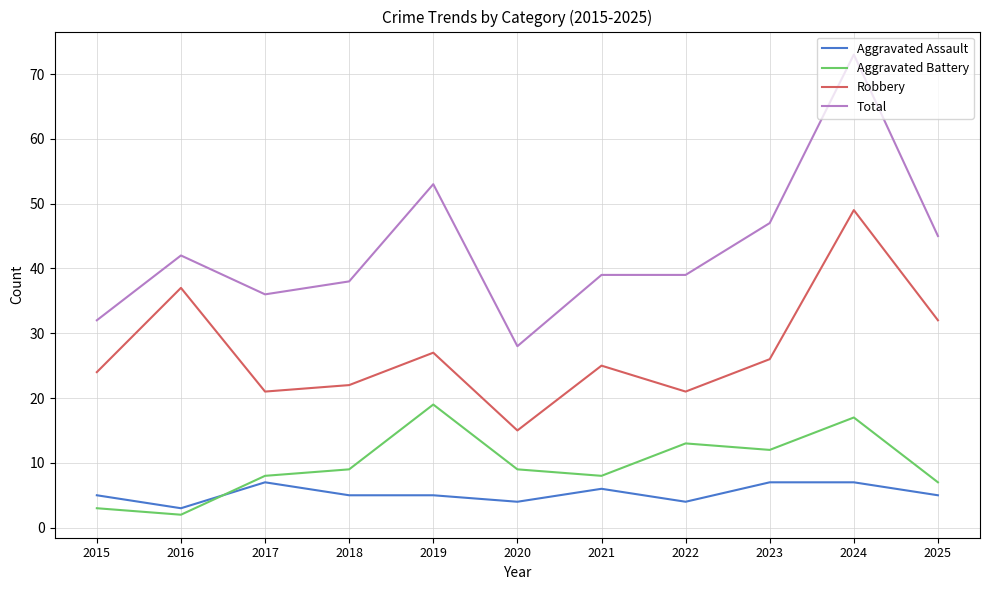

Which series has the widest spread of values?

Total